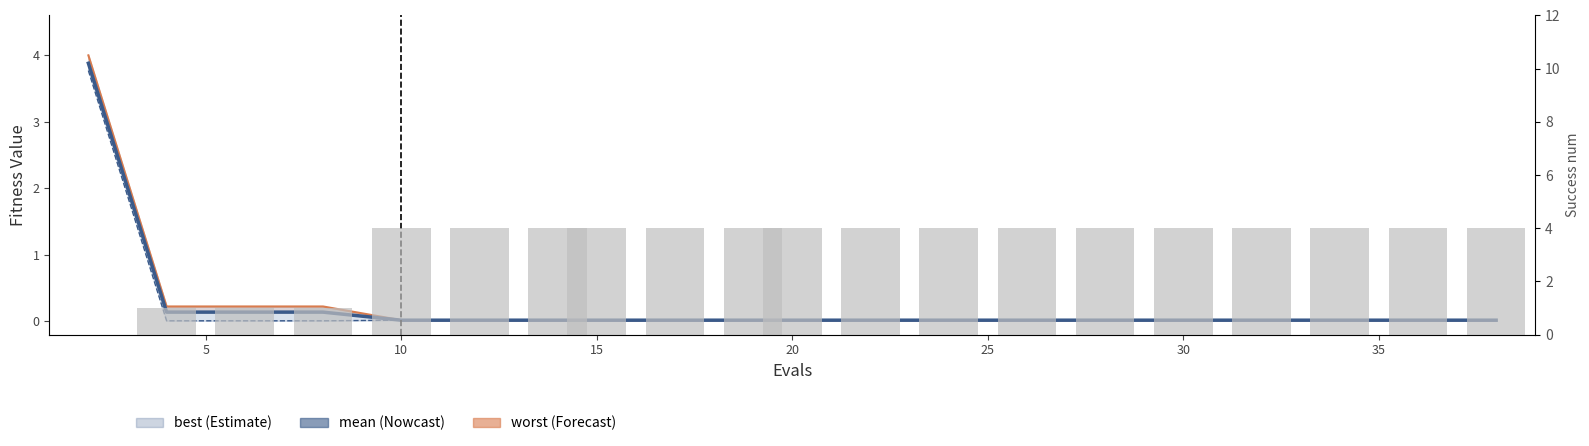

Where is success num nearest to the value 2?

5